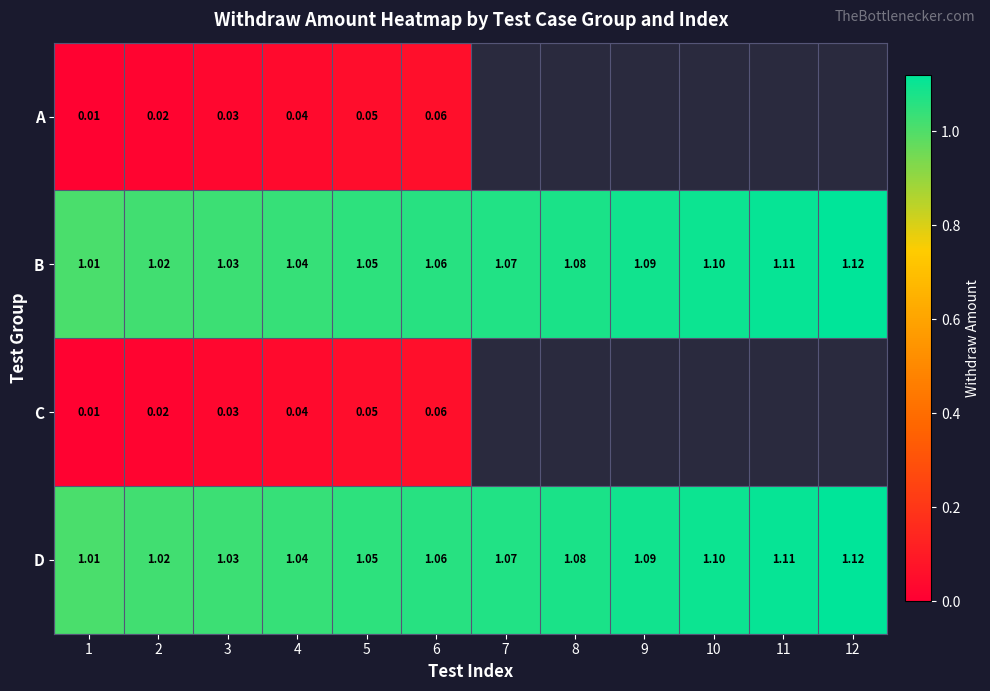

At which label does B reach its peak?

12